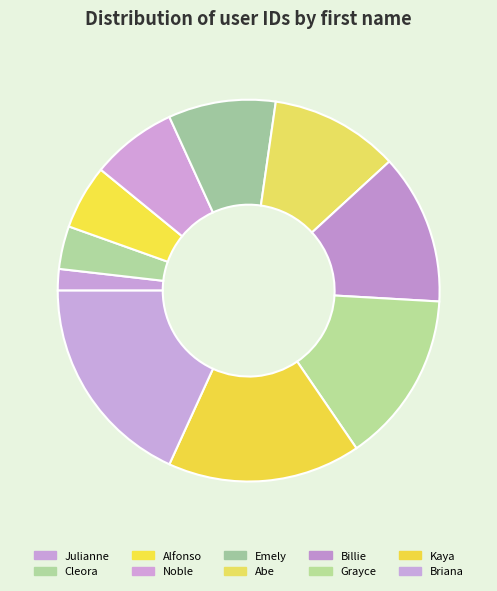

Approximately how many times larger is the value at Kaya compared to Billie?

1.3